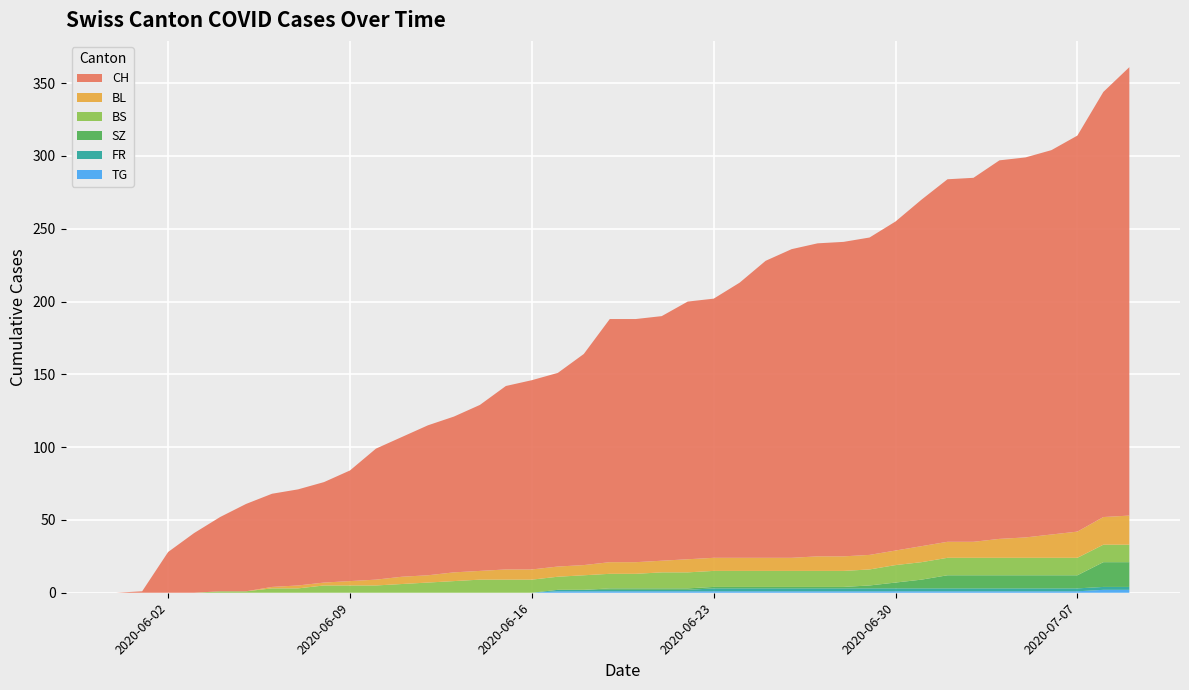

Reading left to right, extract all data points from this chart.

CH: 0	1	28	41	51	60	64	66	69	76	90	96	103	107	114	126	130	133	145	167	167	168	177	178	189	204	212	215	216	218	226	238	249	250	260	261	264	272	292	308
BL: 0	0	0	0	0	0	1	2	2	3	4	5	5	6	6	7	7	7	7	8	8	8	9	9	9	9	9	10	10	10	10	11	11	11	13	14	16	18	19	20
BS: 0	0	0	0	1	1	3	3	5	5	5	6	7	8	9	9	9	9	10	10	10	11	11	11	11	11	11	11	11	11	12	12	12	12	12	12	12	12	12	12
SZ: 0	0	0	0	0	0	0	0	0	0	0	0	0	0	0	0	0	0	0	1	1	1	1	1	1	1	1	1	1	2	4	6	9	9	9	9	9	9	17	17
FR: 0	0	0	0	0	0	0	0	0	0	0	0	0	0	0	0	0	1	1	1	1	1	1	2	2	2	2	2	2	2	2	2	2	2	2	2	2	2	2	2
TG: 0	0	0	0	0	0	0	0	0	0	0	0	0	0	0	0	0	1	1	1	1	1	1	1	1	1	1	1	1	1	1	1	1	1	1	1	1	1	2	2